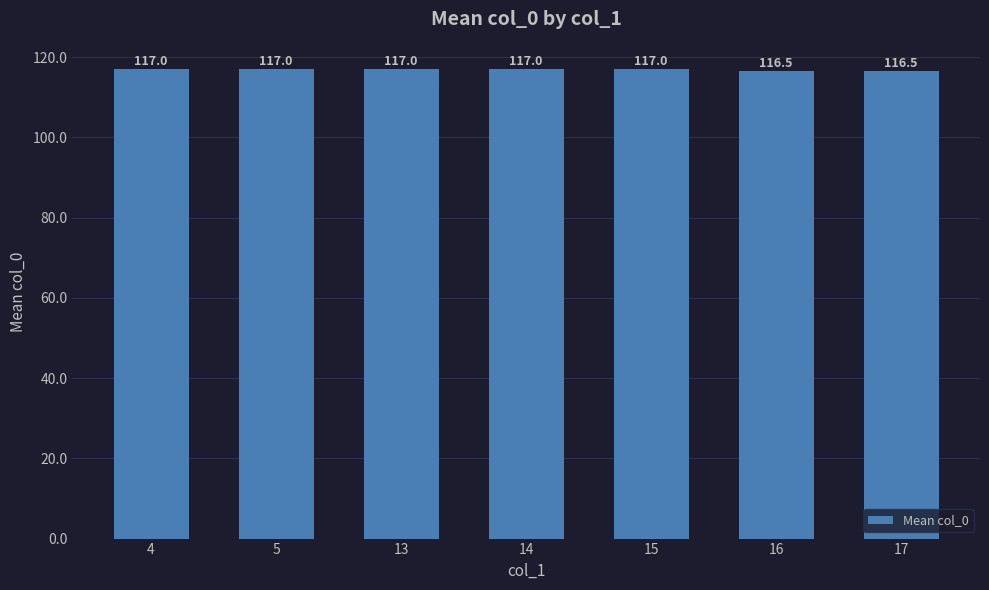

Is it true that the value at 5 is 78.3?

False